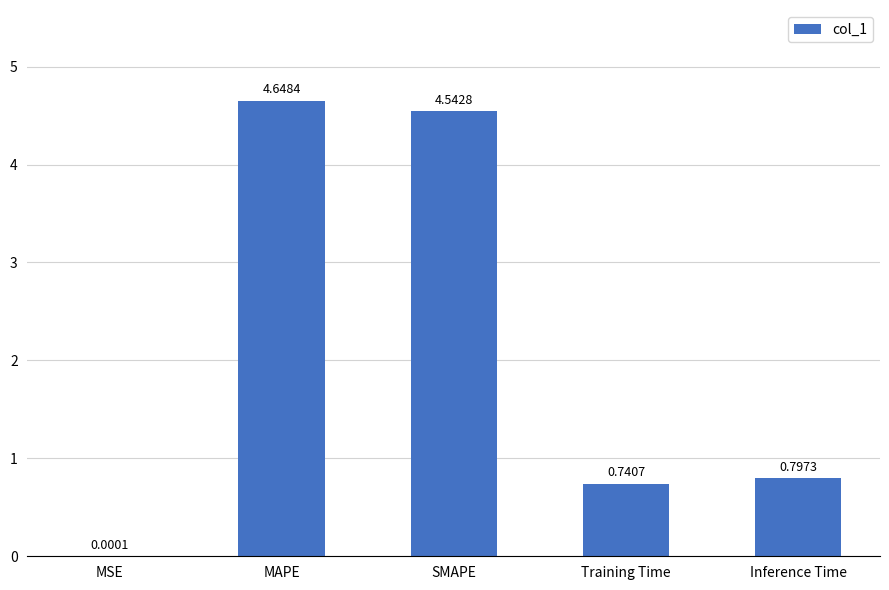

Which category has the highest value across all series?

MAPE